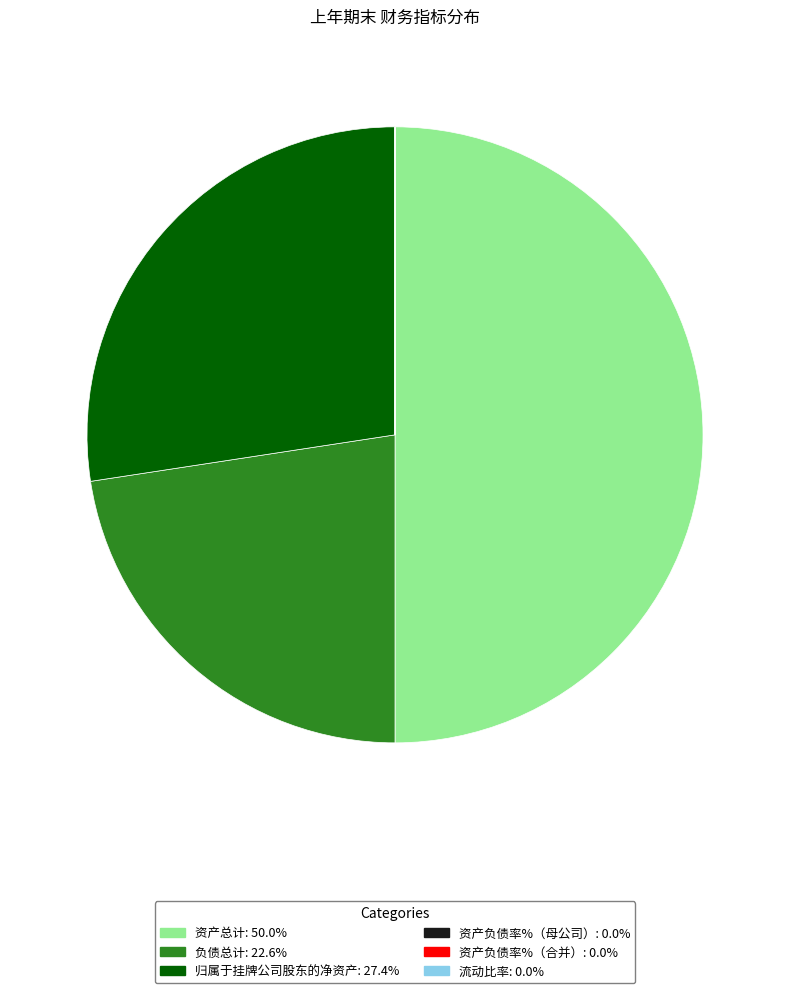

Which slice is the largest?

资产总计